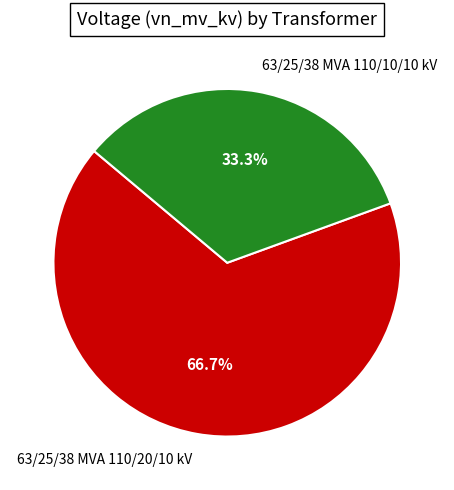

To the nearest percent, what portion does 63/25/38 MVA 110/20/10 kV represent?

67%